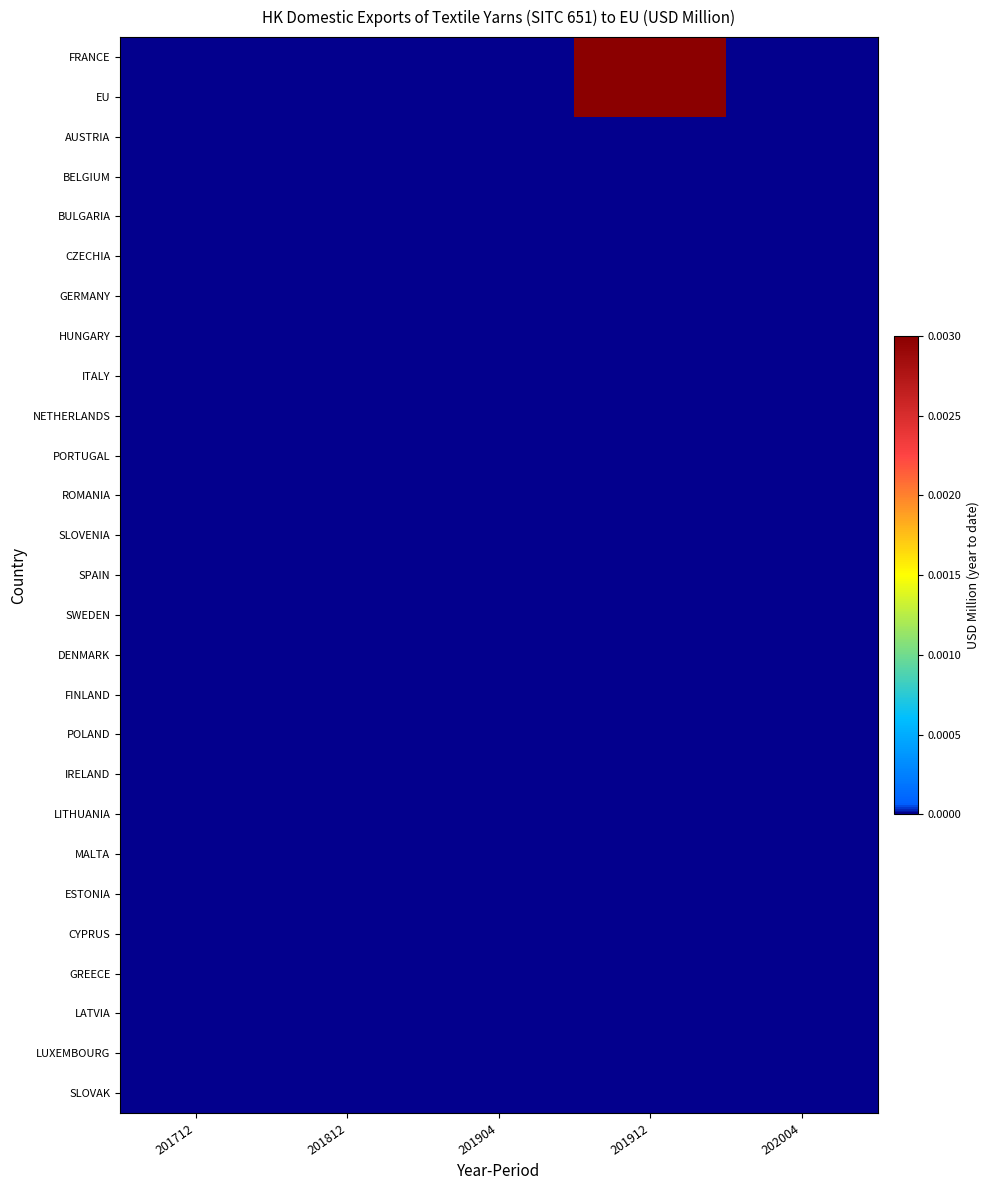

At how many categories does at least one series exceed 0?

1